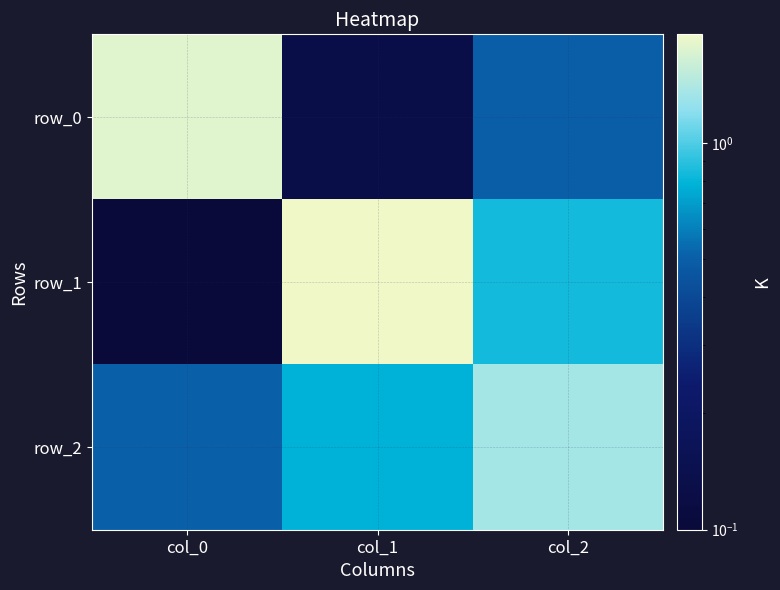

What is the average value of the row_1 series?

1.0